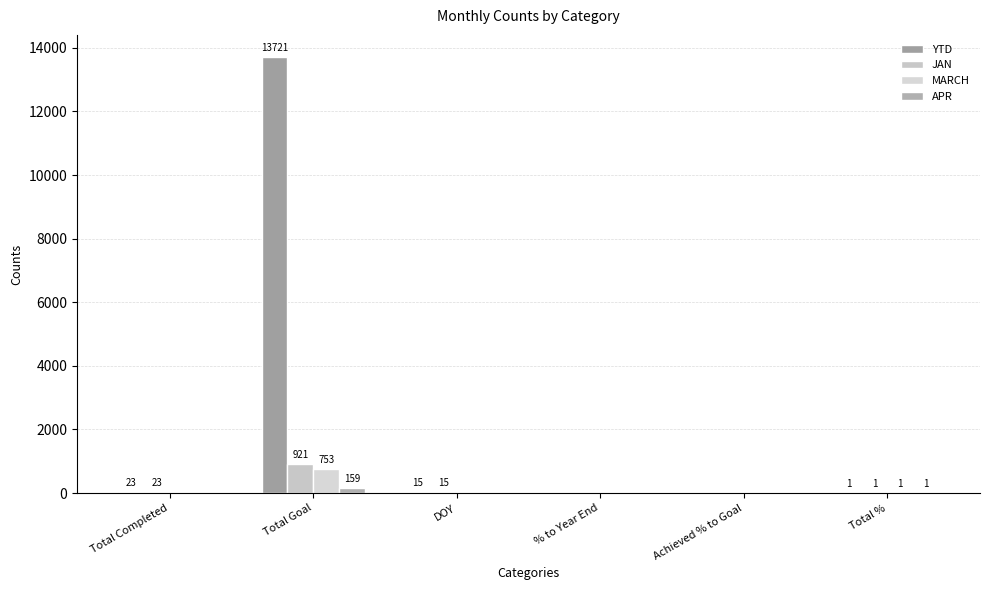

Between Total Completed and Achieved % to Goal, which series saw the biggest shift?

YTD